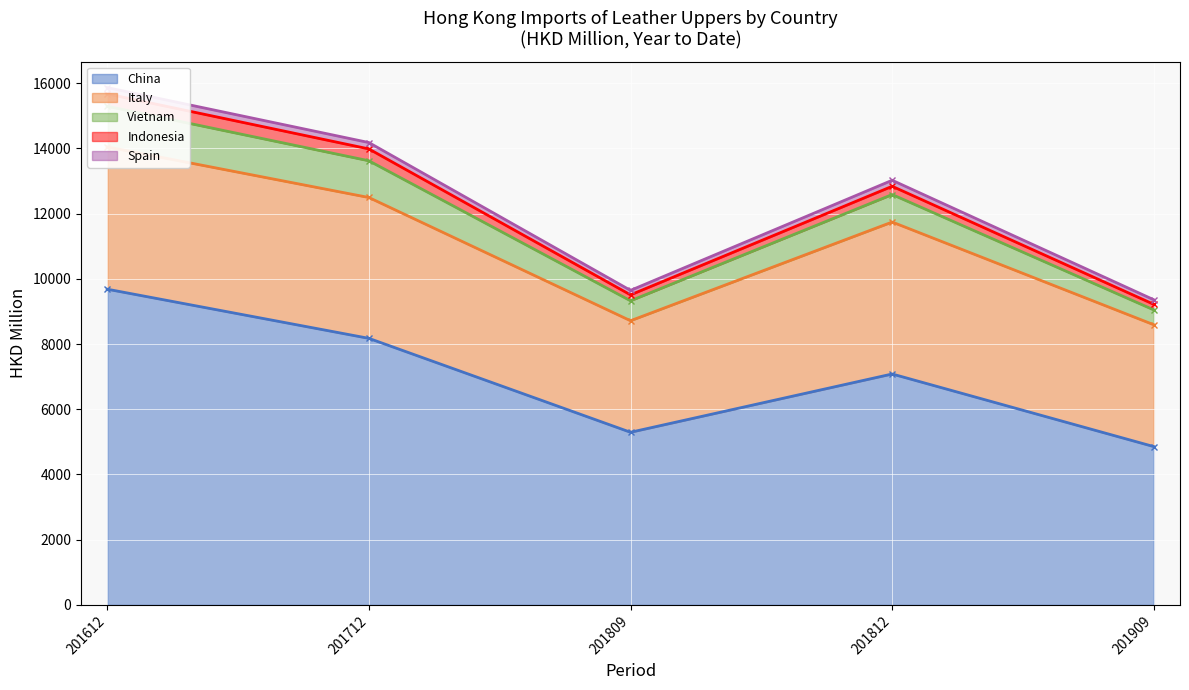

Where is the first local maximum for Italy?

201812